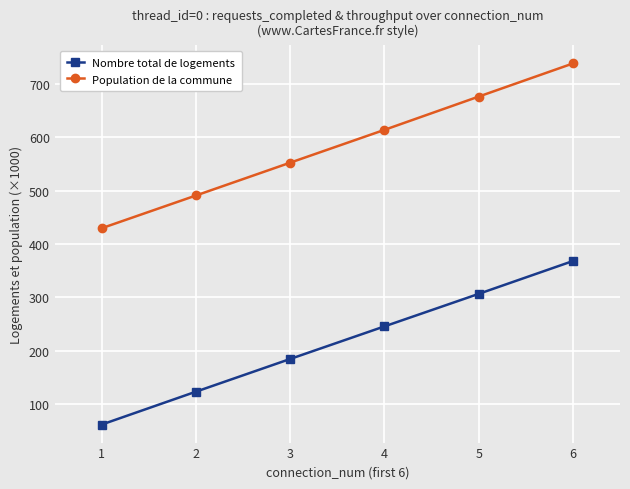

List the labels in order of Nombre total de logements value, largest first.

6, 5, 4, 3, 2, 1